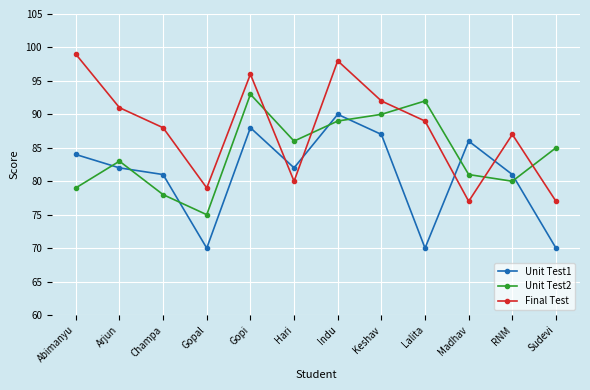

In Final Test, how many points are higher than both neighbors (excluding endpoints)?

3